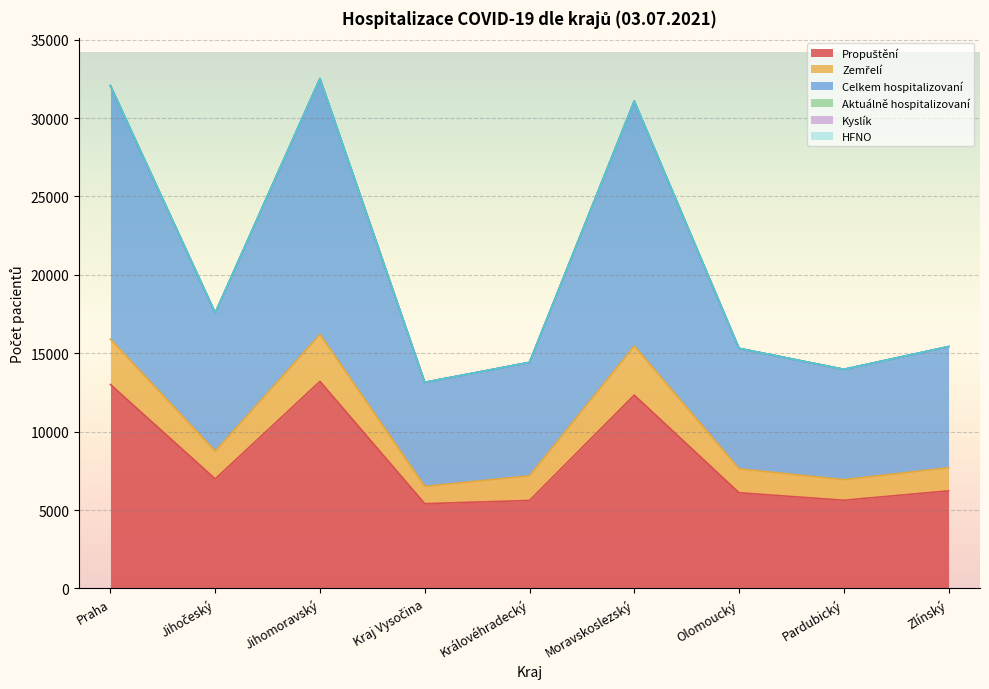

What is the approximate value of Propuštění at Jihočeský?

6983